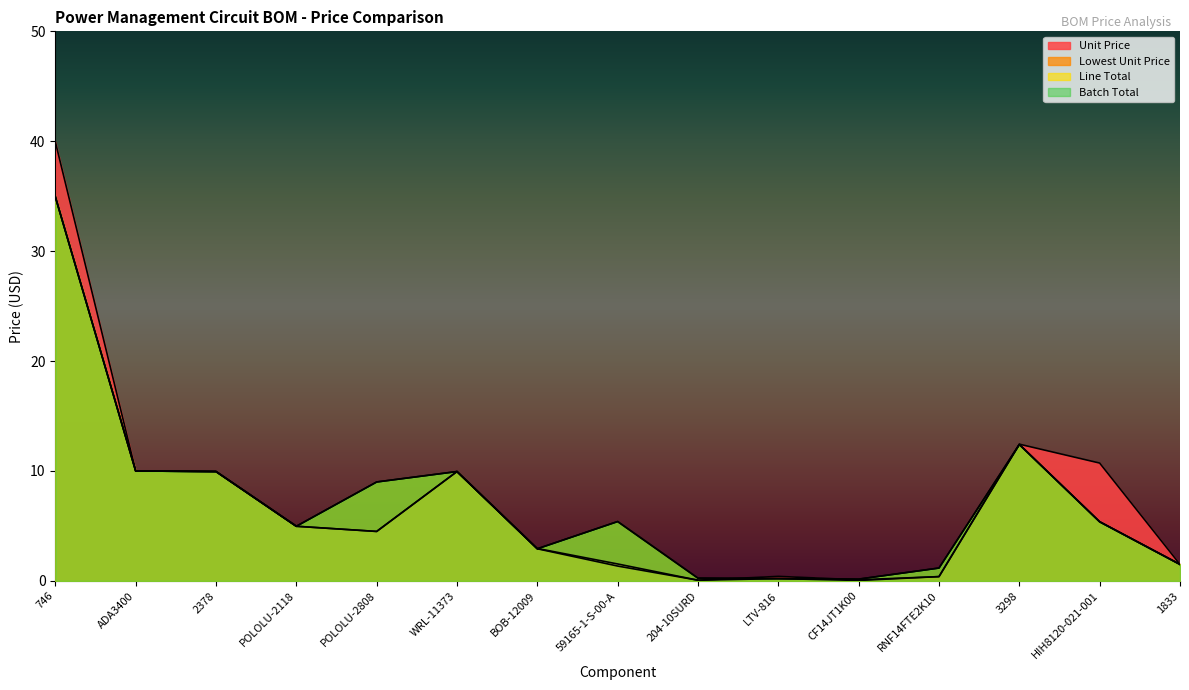

True or false: Batch Total has more than 2 interior local peaks.

True